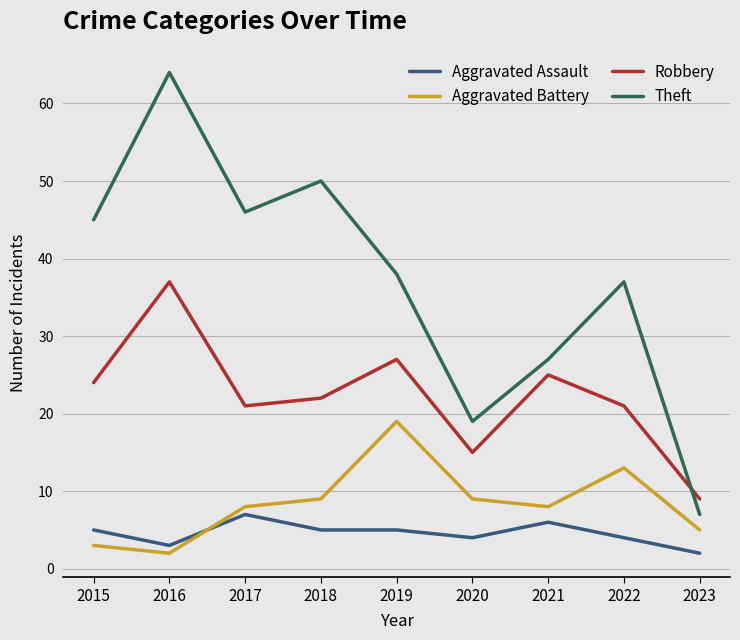

Does the chart display data point markers on the line(s)?

No